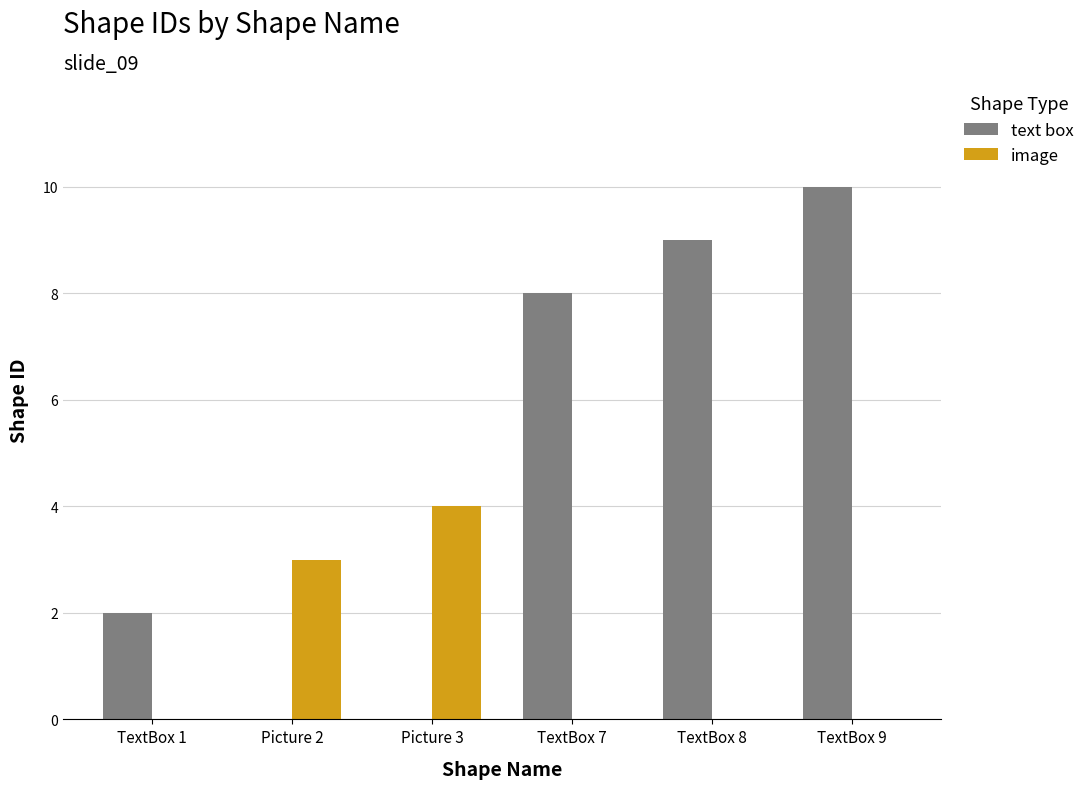

Which series changed the most between Picture 2 and TextBox 7?

text box